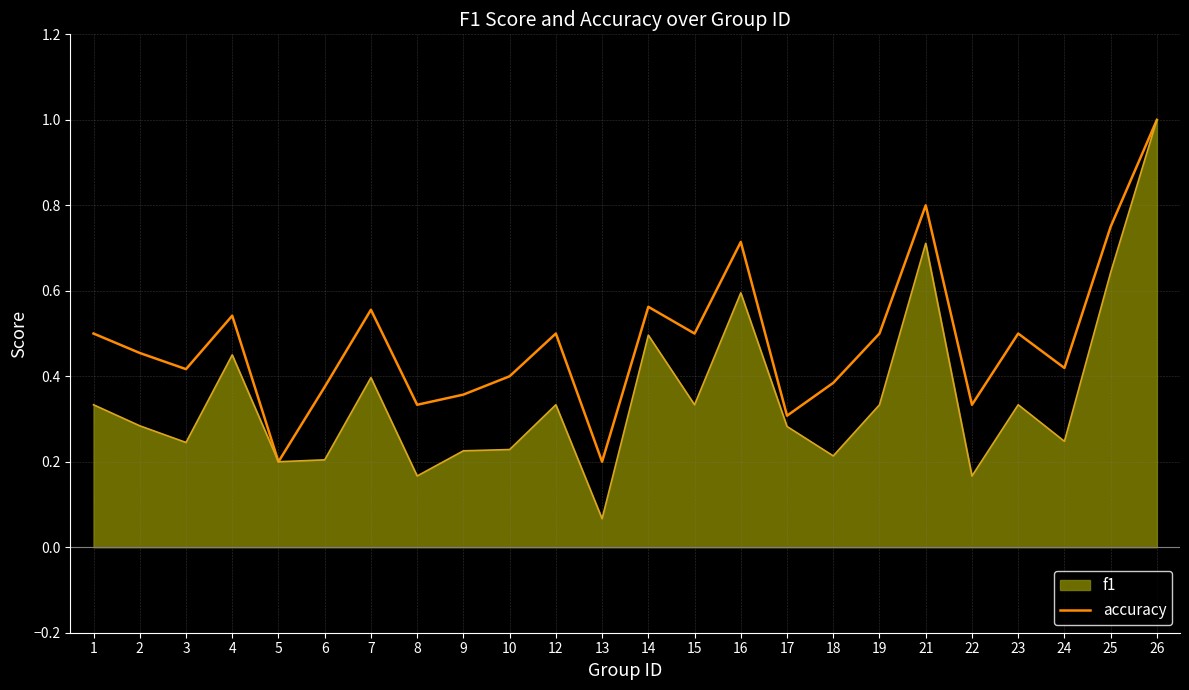

The value of f1 at 7 is 0.2. True or false?

False